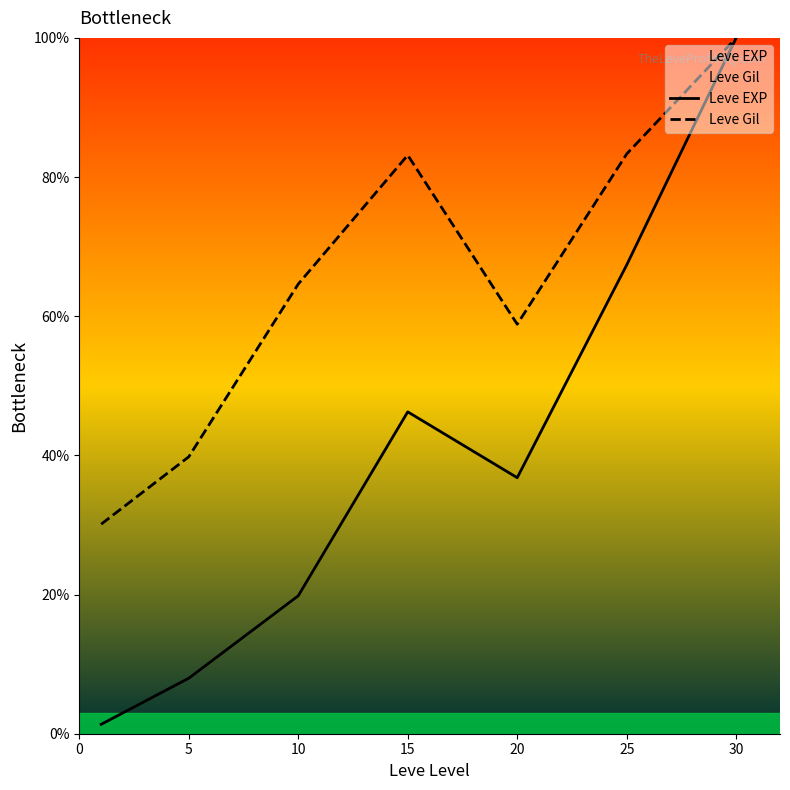

What is the value of the Leve Gil point at the 5th from the left?

58.8